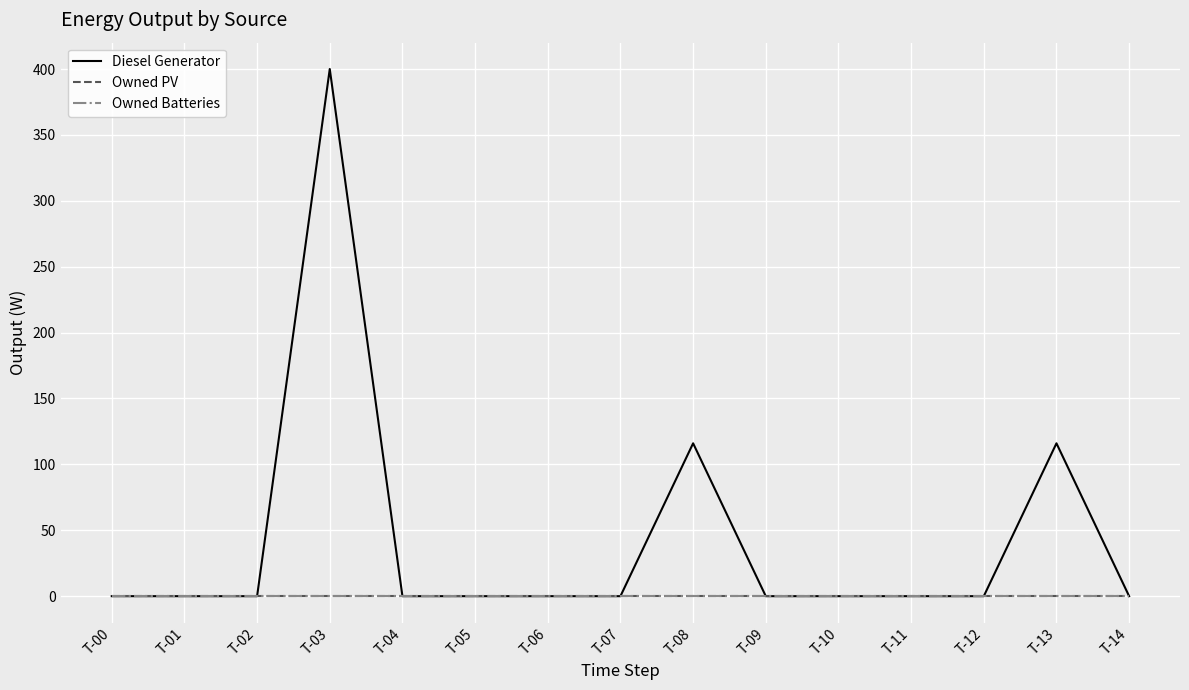

Which category has the highest value in the Diesel Generator series?

T-03